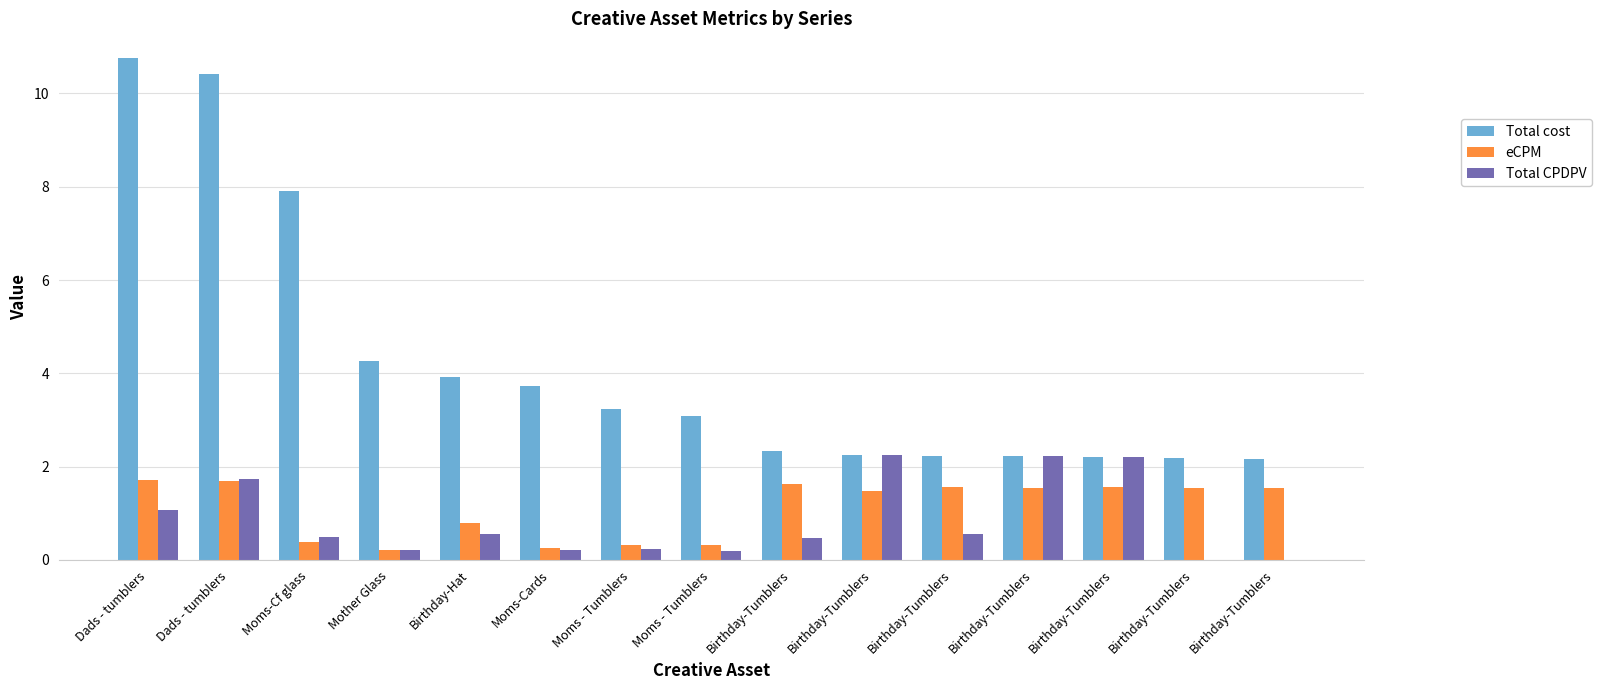

What is the difference between the second highest and minimum values in the eCPM series?

1.5